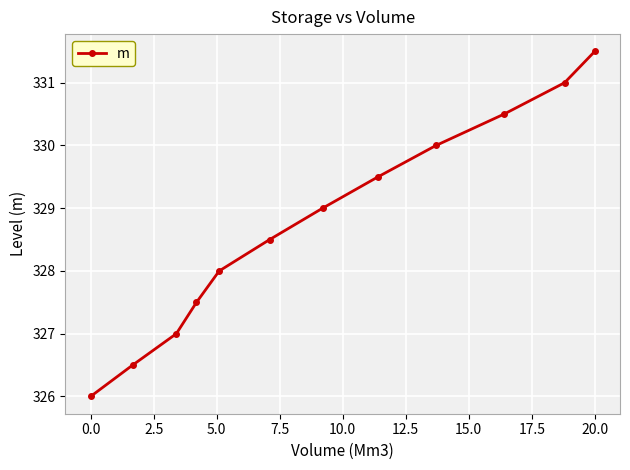

How many series are shown in this chart?

1